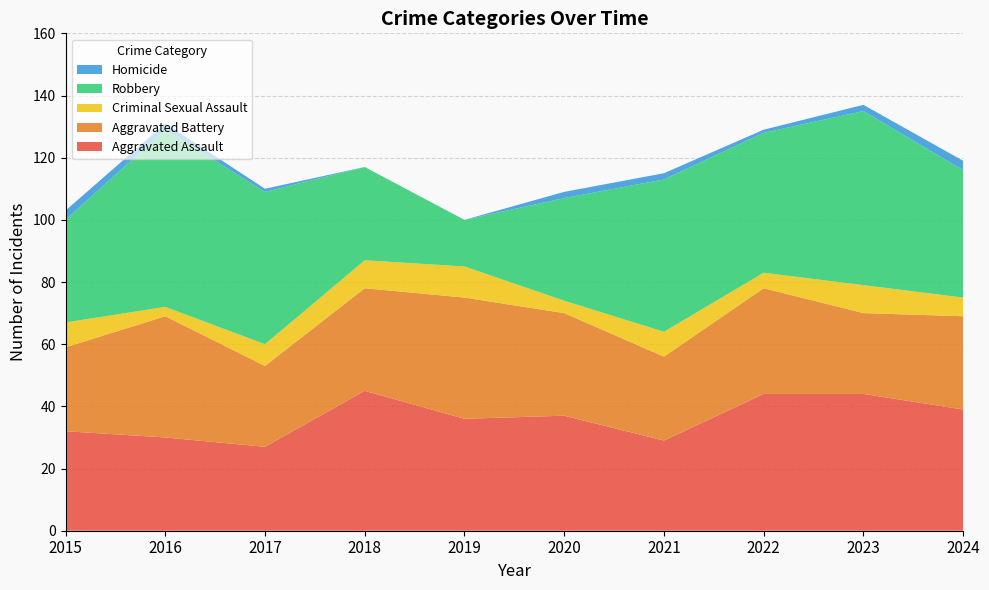

Reading left to right, transcribe all the data shown in this chart.

Aggravated Assault: 32	30	27	45	36	37	29	44	44	39
Aggravated Battery: 27	39	26	33	39	33	27	34	26	30
Criminal Sexual Assault: 8	3	7	9	10	4	8	5	9	6
Robbery: 33	57	49	30	15	33	49	45	56	41
Homicide: 3	2	1	0	0	2	2	1	2	3